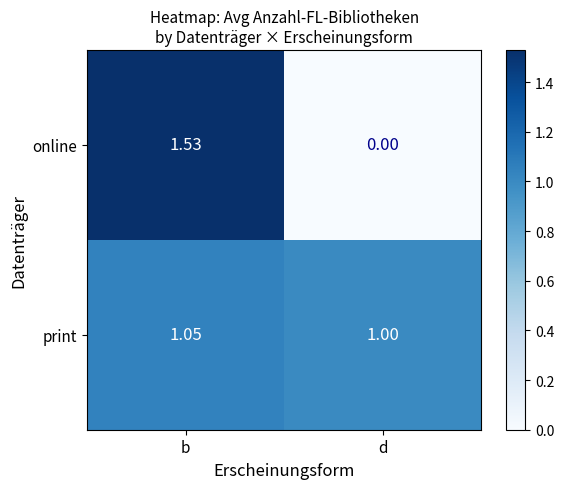

Which series changed the most between b and d?

online